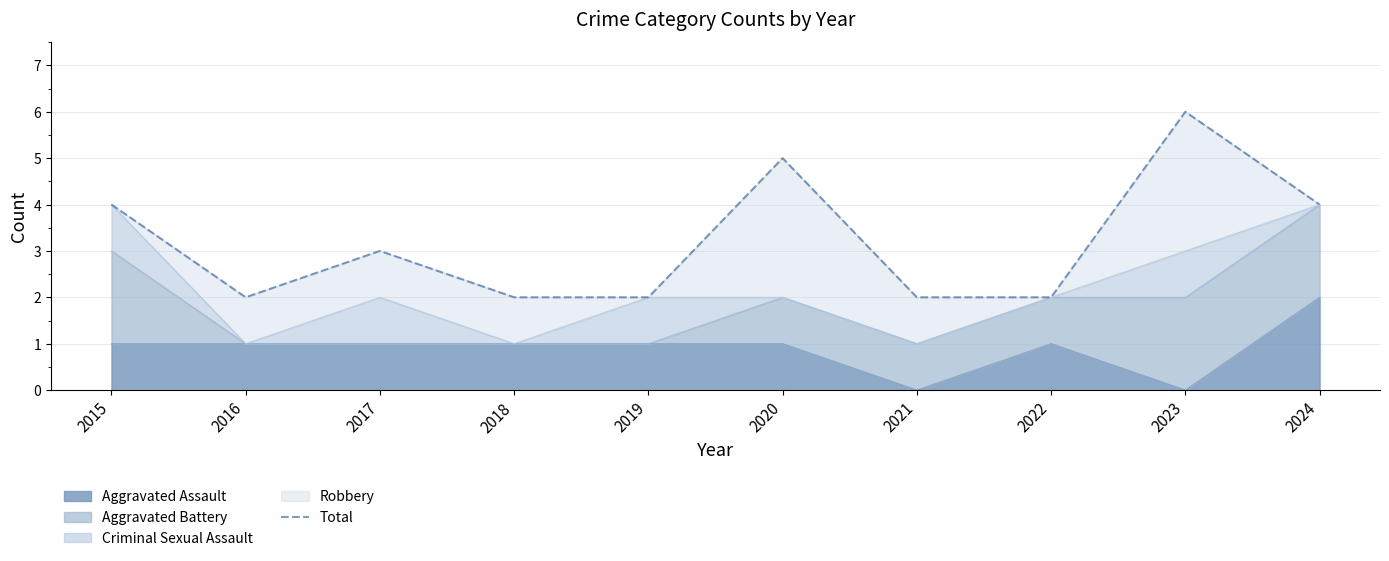

The value at 2015 is 4. True or false?

True